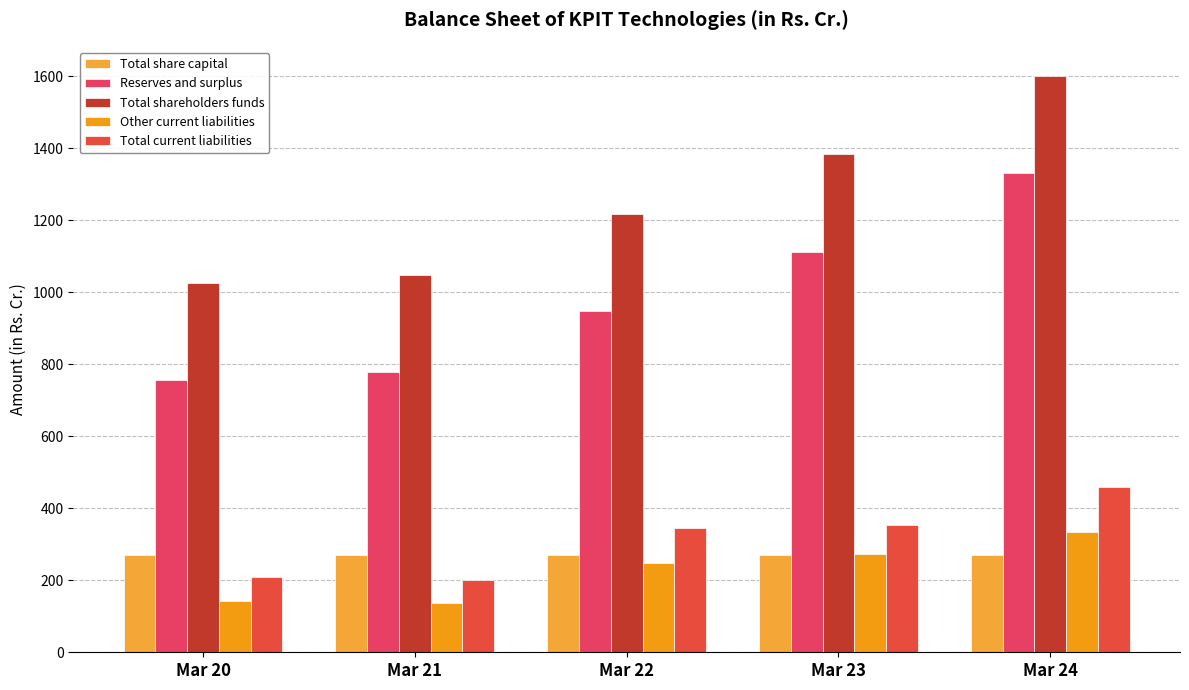

Which series has the widest spread of values?

Total shareholders funds